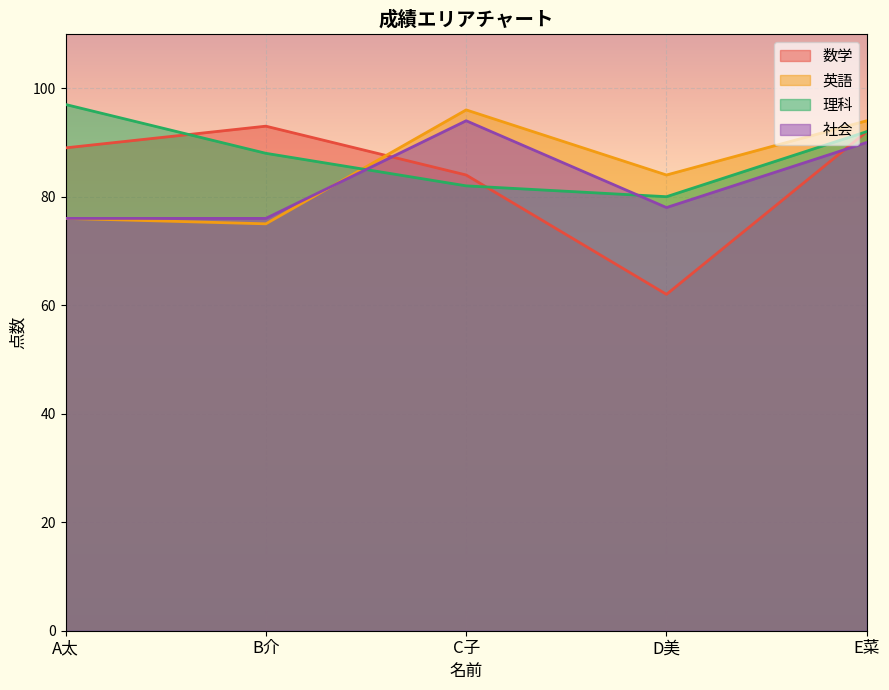

What is the label of the 3rd point from the left?

C子